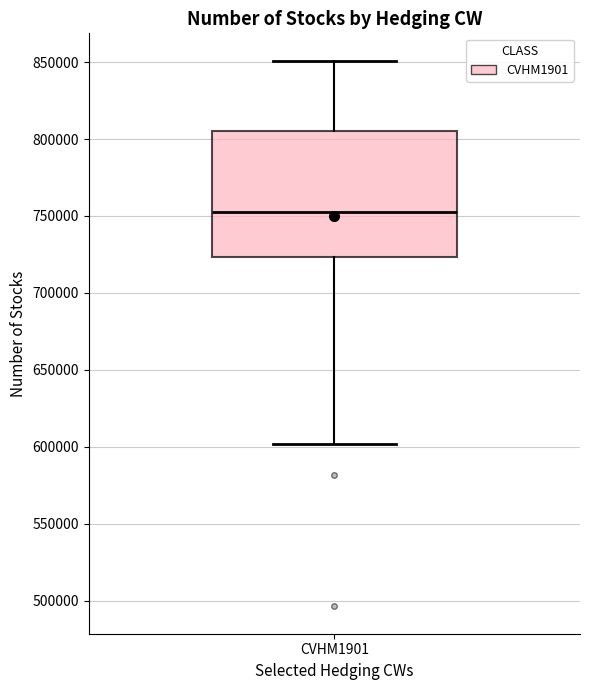

Transcribe this box plot: give where the median line is, the range the box spans, and where the two whiskers end, as read against the y-axis. The values are not printed on the chart, so give them approximately, as read against the axis.

median 755000, box 725000 to 805000, whiskers 600000 to 850000